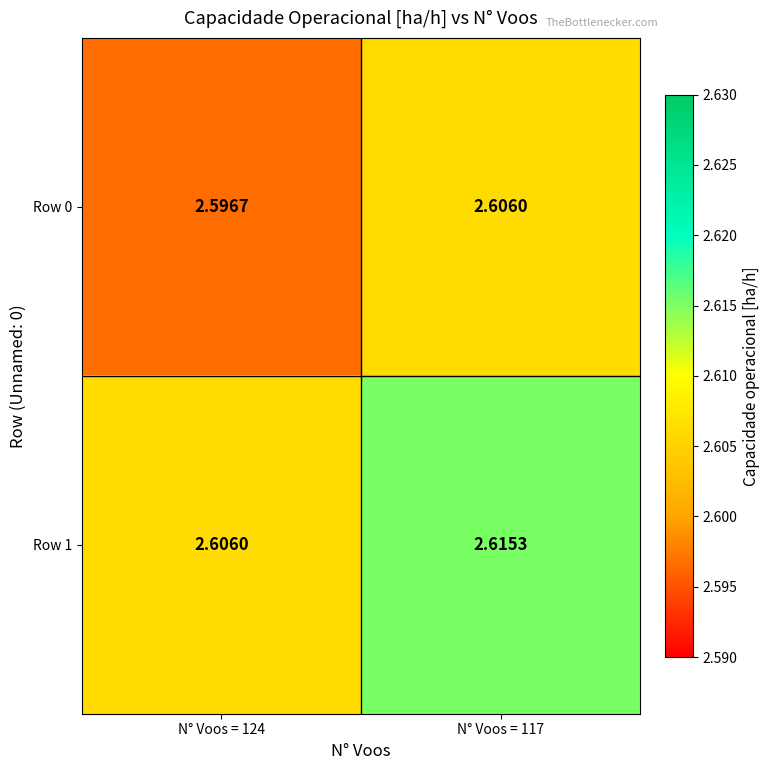

Rank the series at N° Voos = 117 from highest to lowest value.

Row 1, Row 0